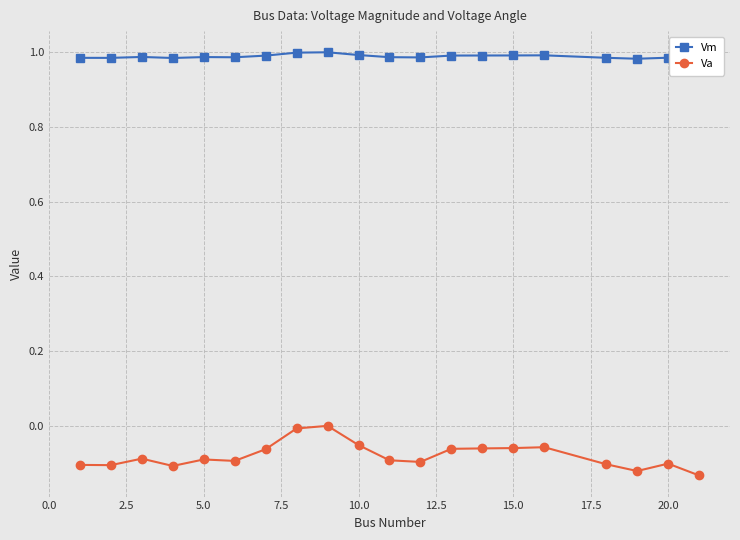

List the series in order of their overall mean, highest first.

Vm, Va